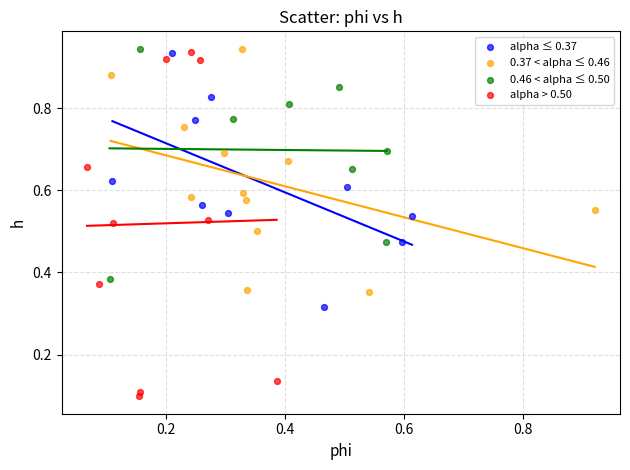

Which series contains the lowest Y value?

alpha > 0.50